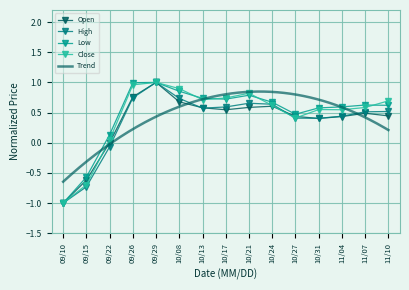

In Low, how many points are higher than both neighbors (excluding endpoints)?

3